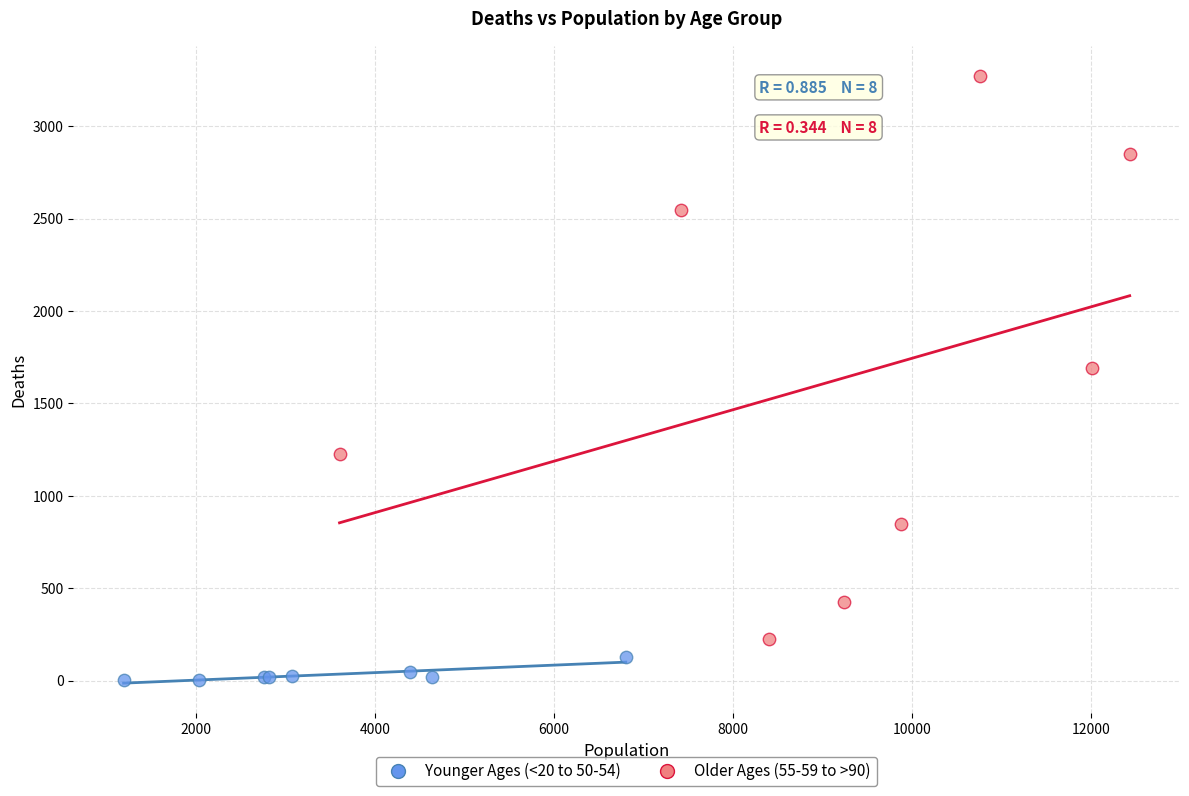

Which series contains the lowest Y value?

Younger Ages (<20 to 50-54)